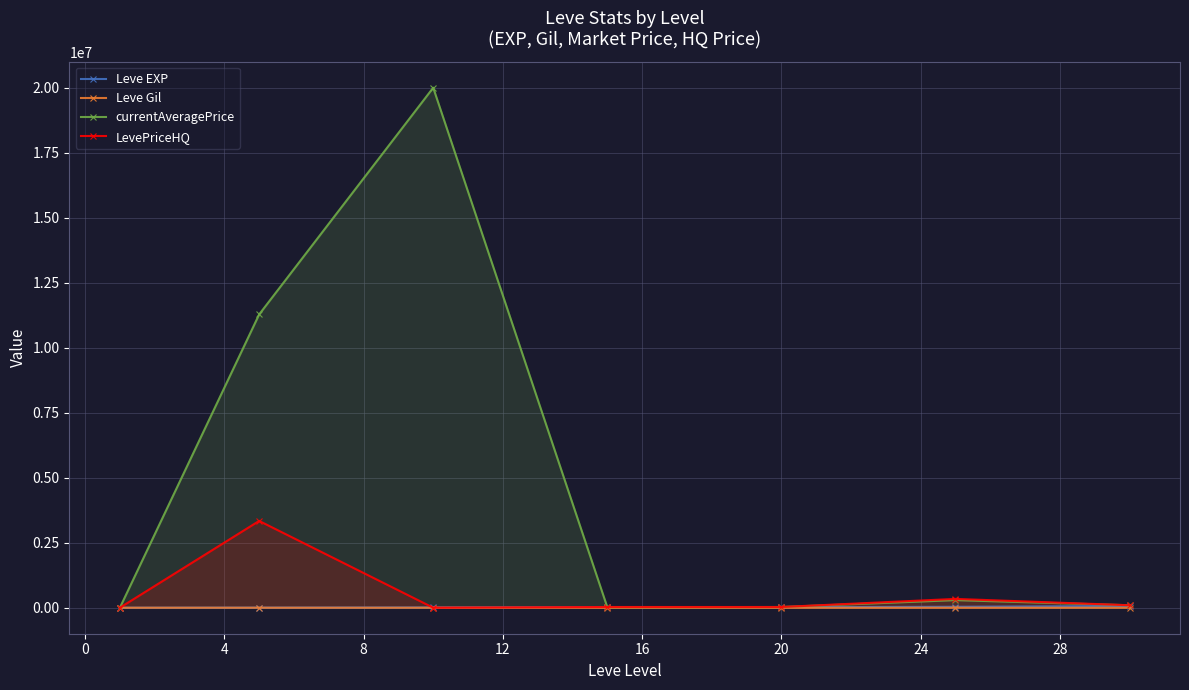

How many data points does each series have?

7